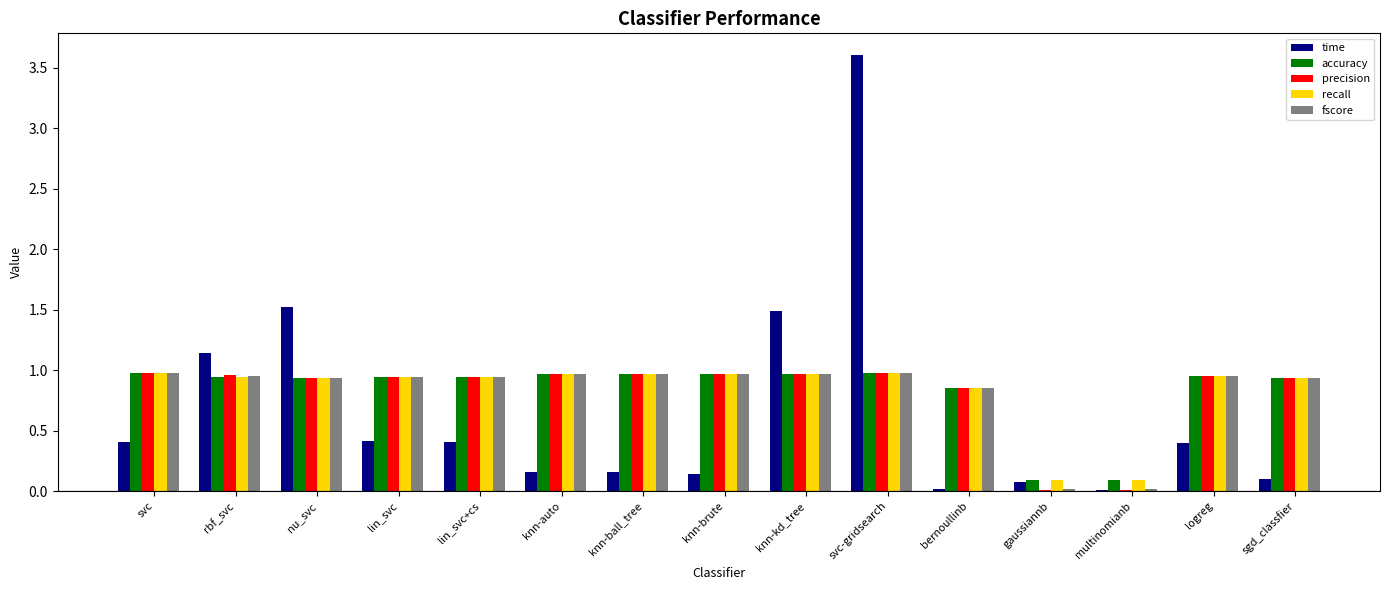

Which series changed the most between rbf_svc and gaussiannb?

time